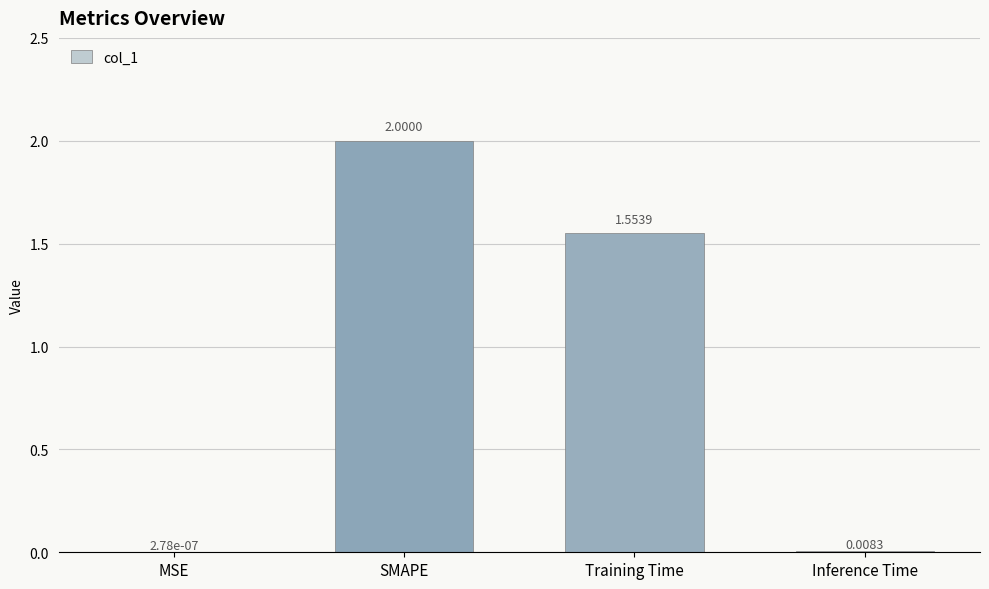

Where does the data first go above 1?

SMAPE